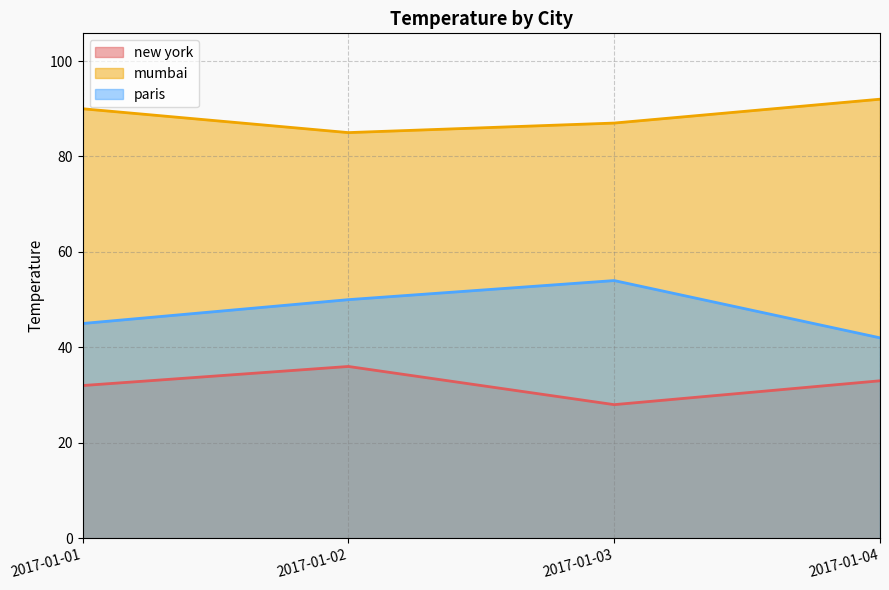

True or false: new york and paris cross at least once.

False